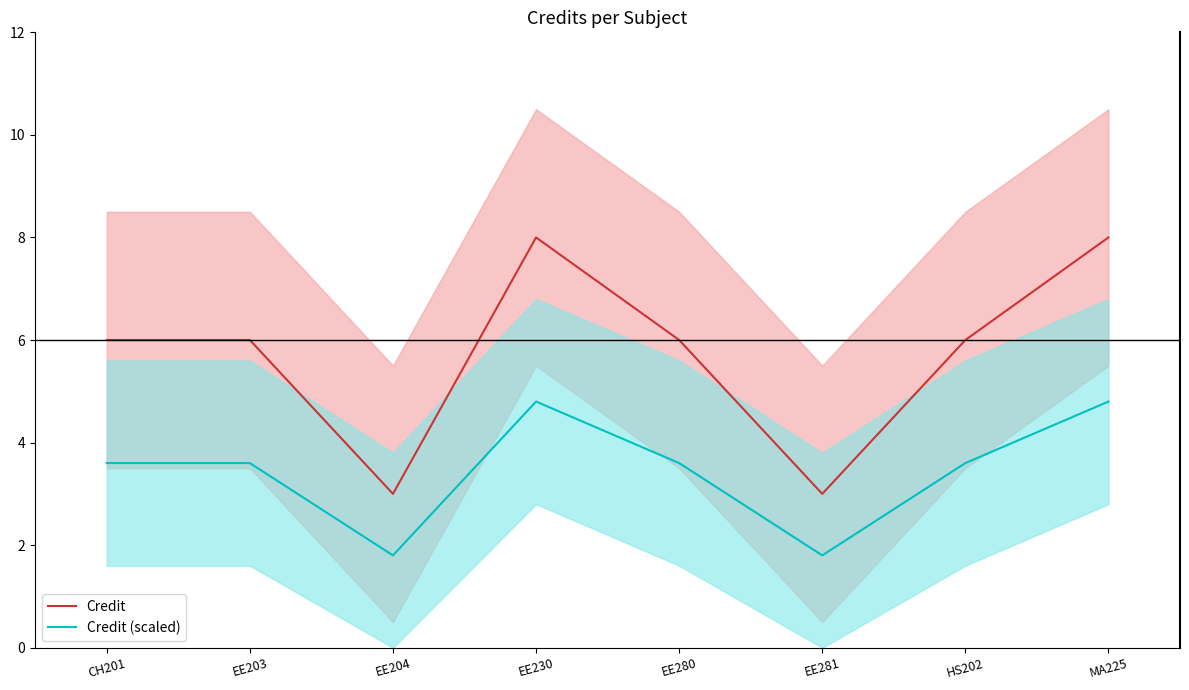

In Credit (scaled), how many points are lower than both neighbors (excluding endpoints)?

2